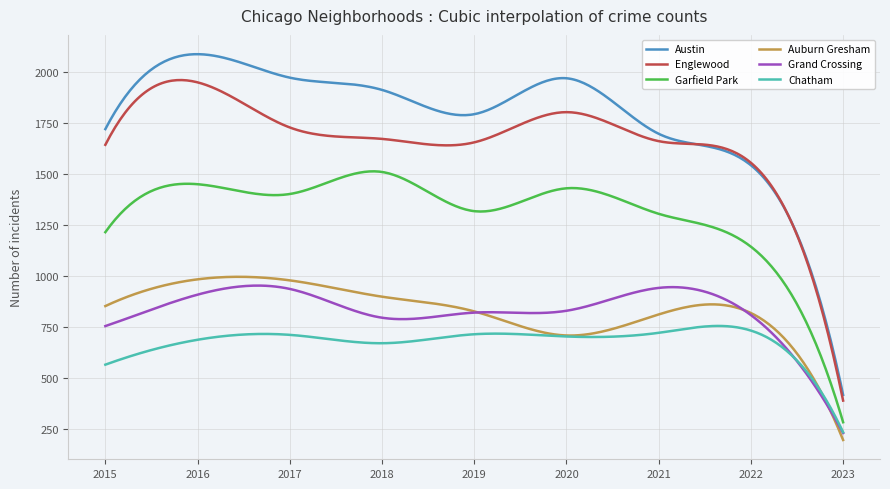

What is the smallest value displayed?

196.0